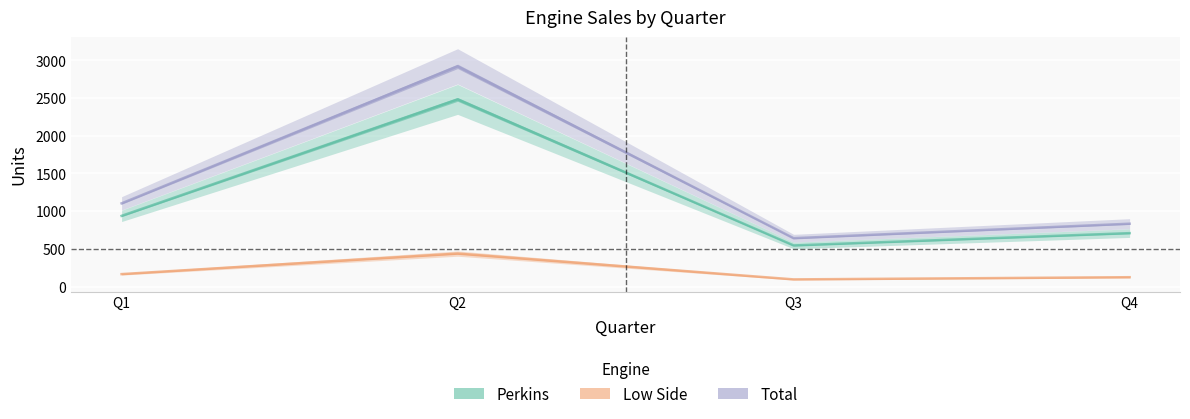

How many interior local peaks does the Perkins series have?

1